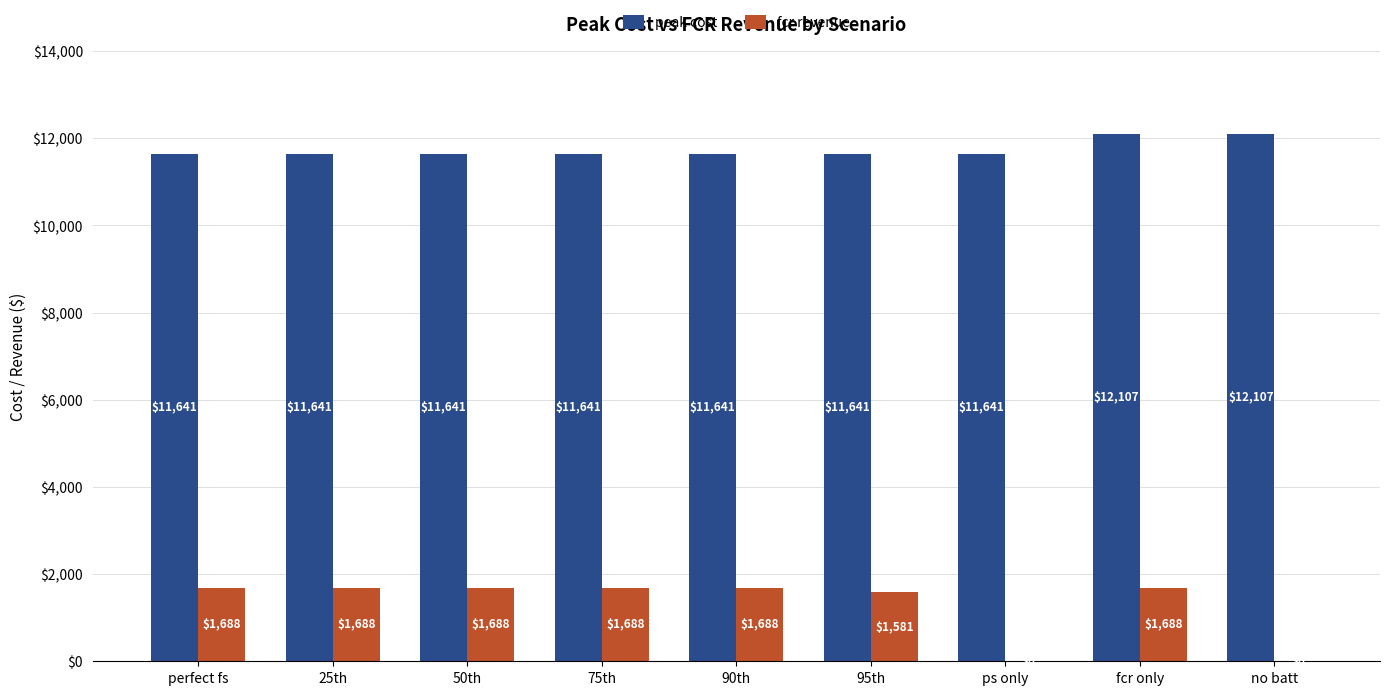

What is the approximate value of peak cost at fcr only?

12106.8